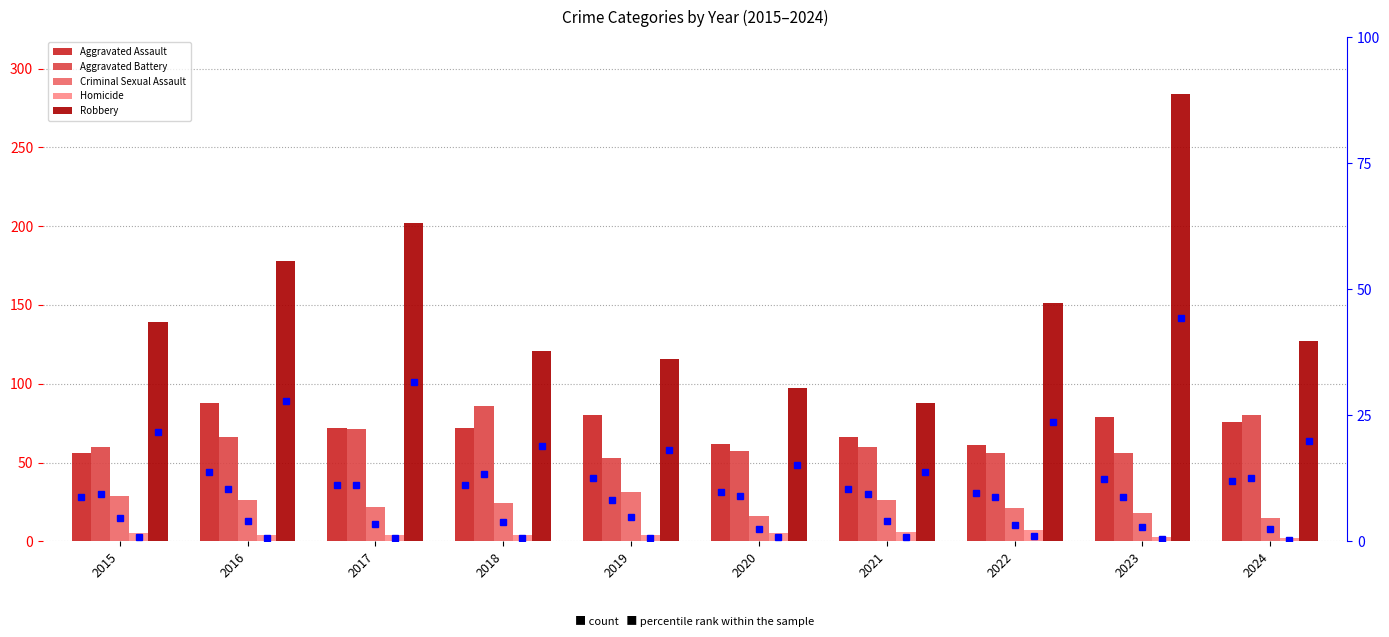

At how many categories does at least one series exceed 174?

3